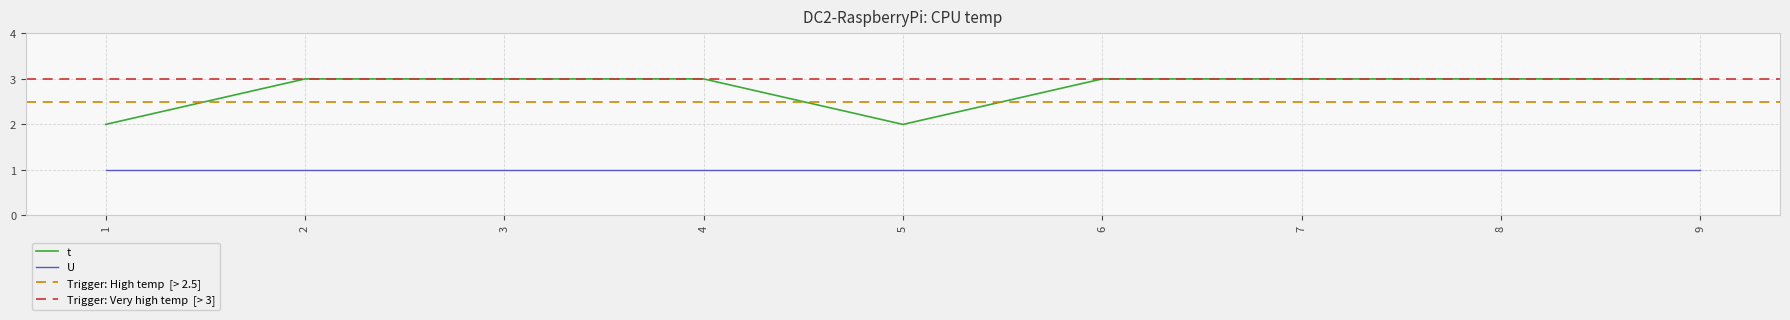

Reading right to left, what are all the values shown in this chart?

3	3	3	3	2	3	3	3	2